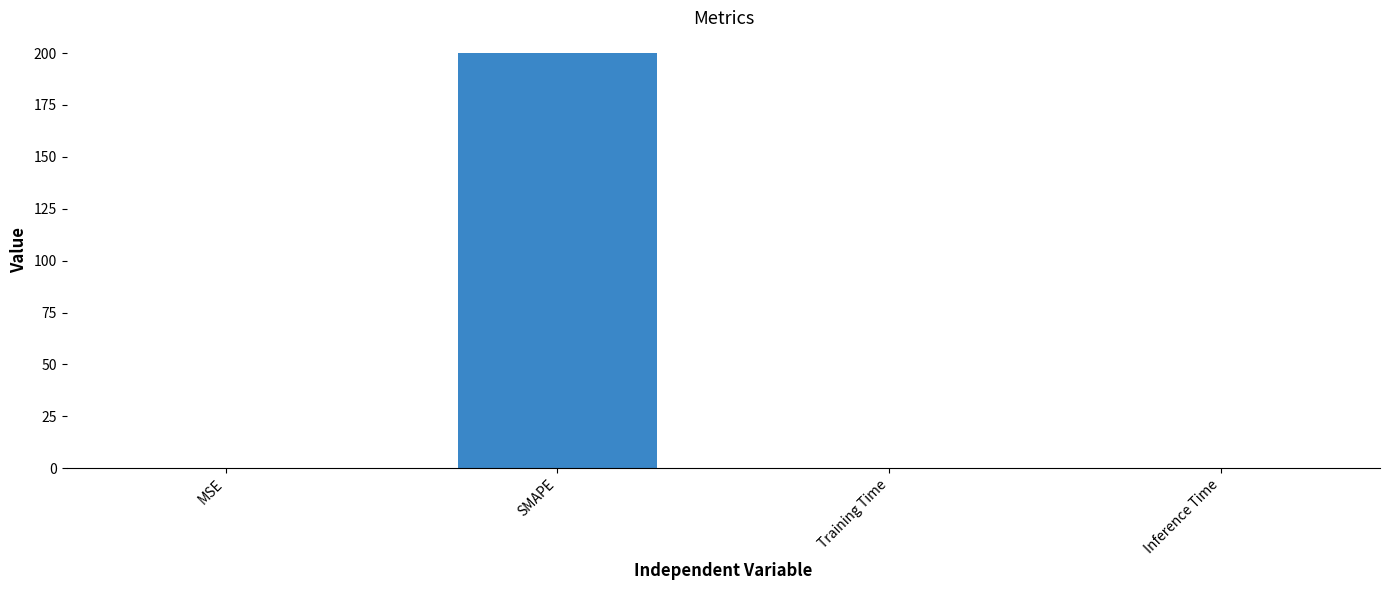

Count the number of categories in the chart.

4